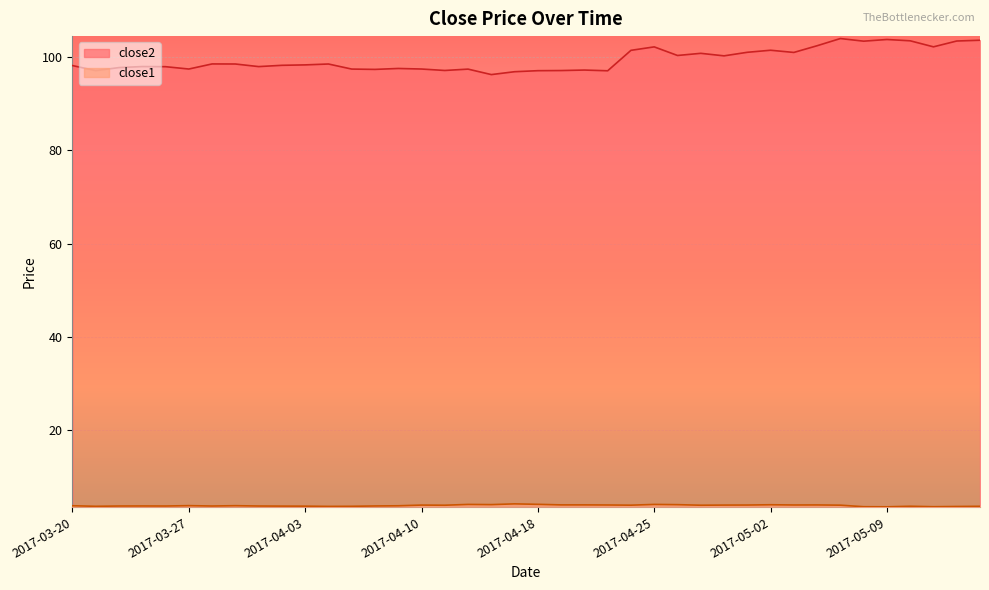

Which series changed the most between 2017-03-20 and 2017-04-20?

close2